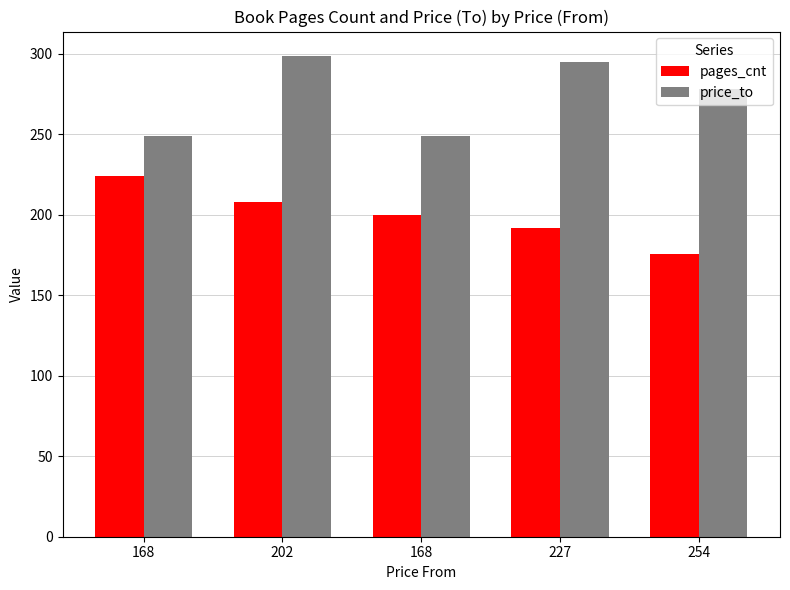

What are all the series names shown in the legend?

pages_cnt, price_to